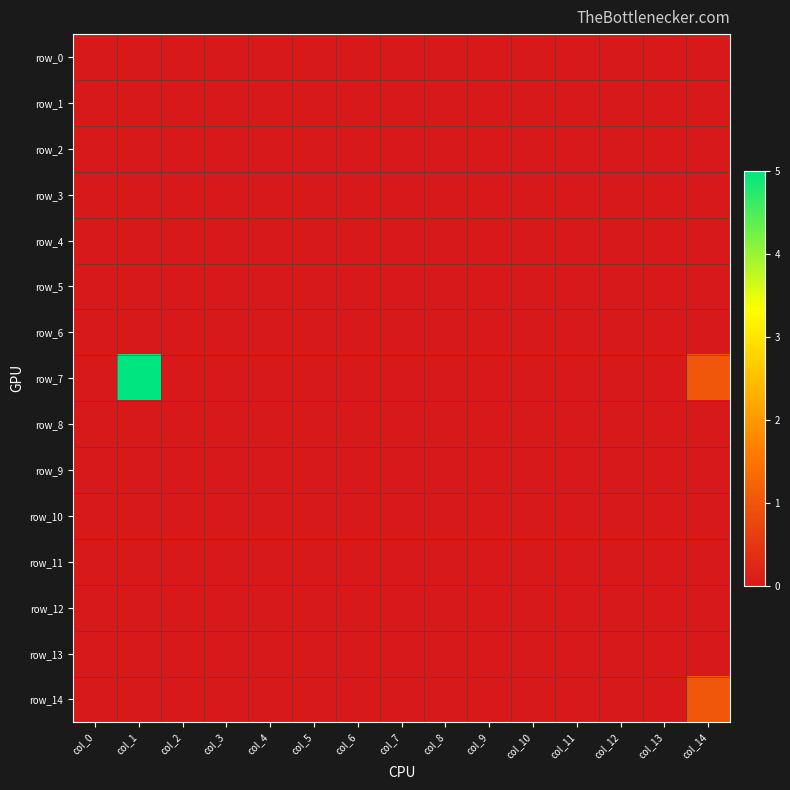

At which label is row_1 closest to 0?

col_0